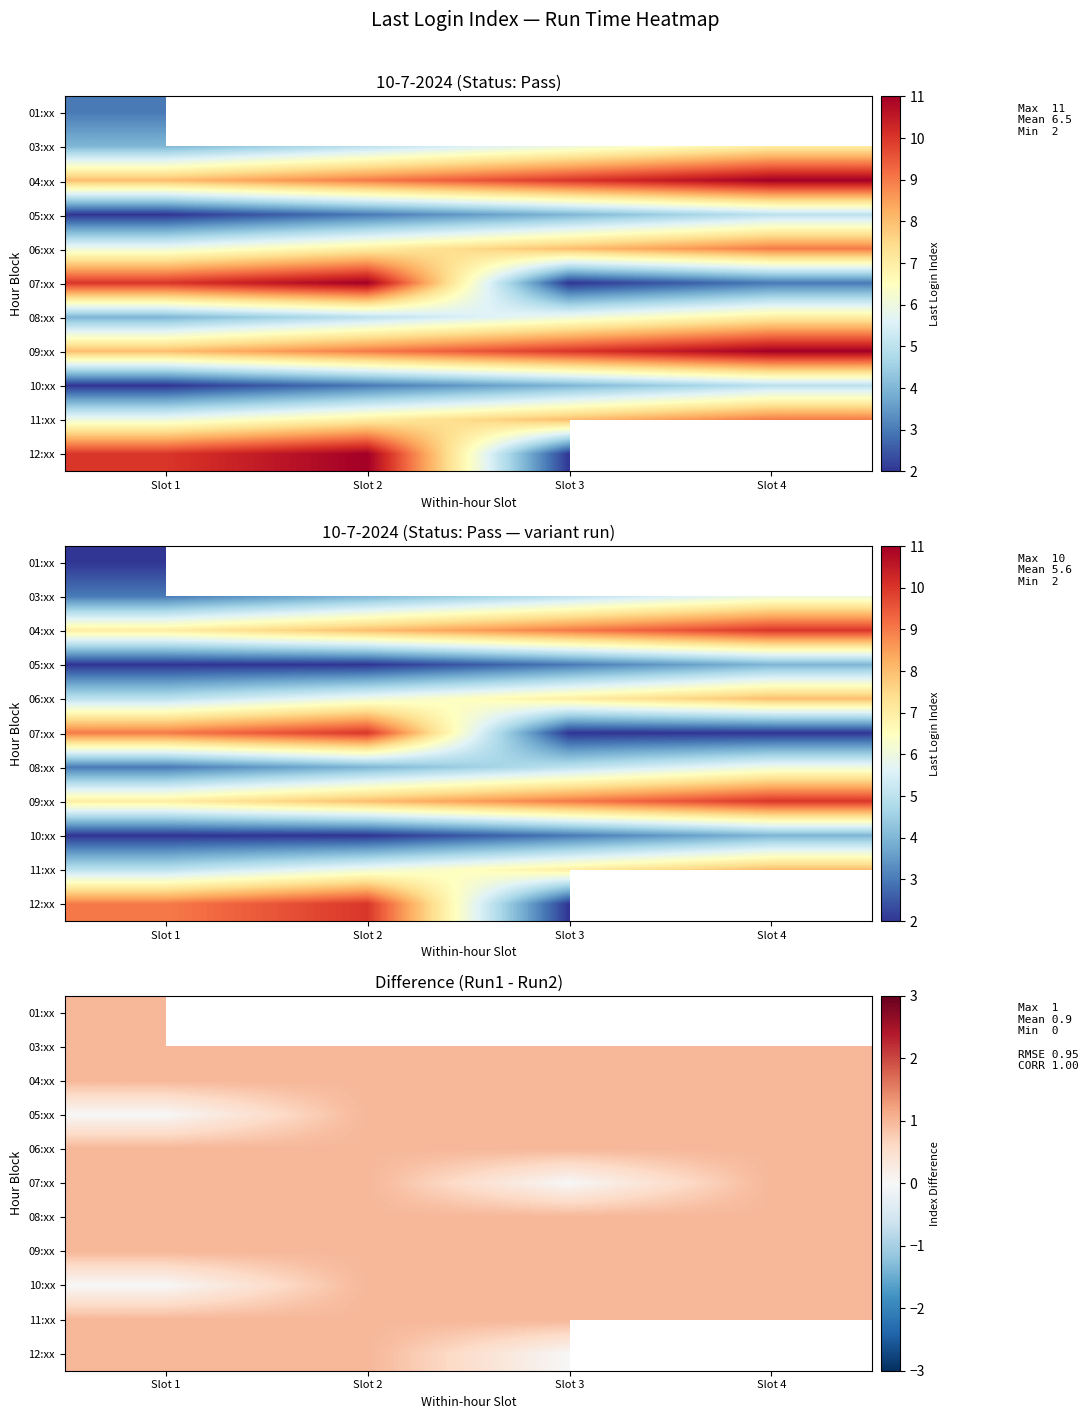

How many series are shown in this chart?

11